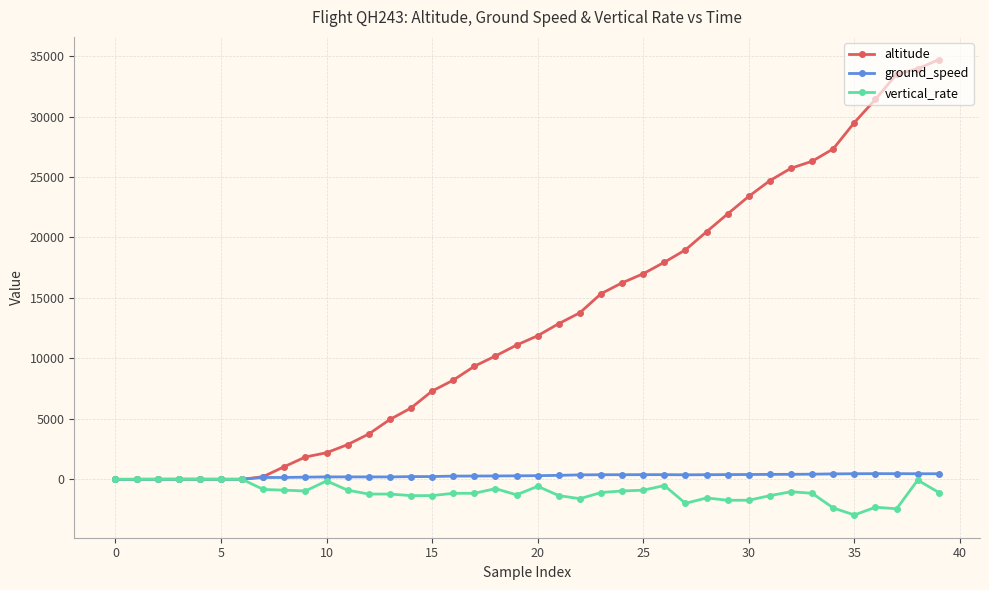

What is the smallest value displayed?

-2944